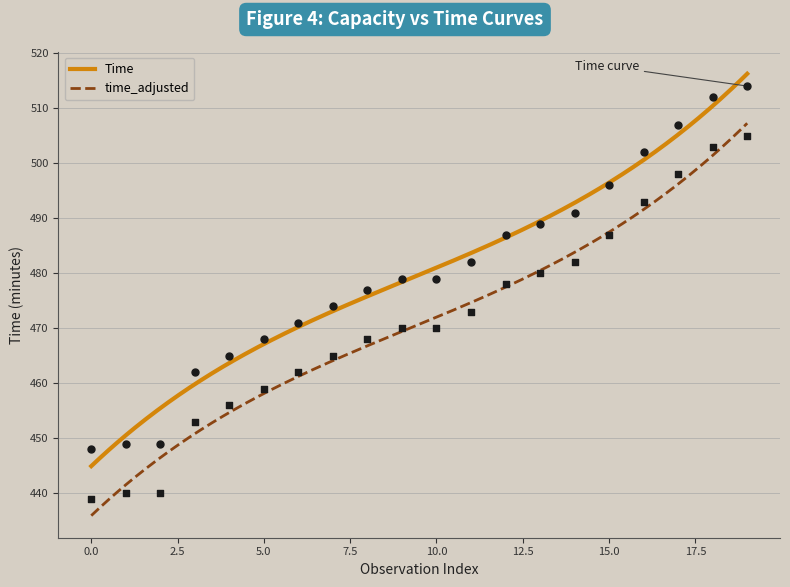

At how many categories does at least one series exceed 467?

15